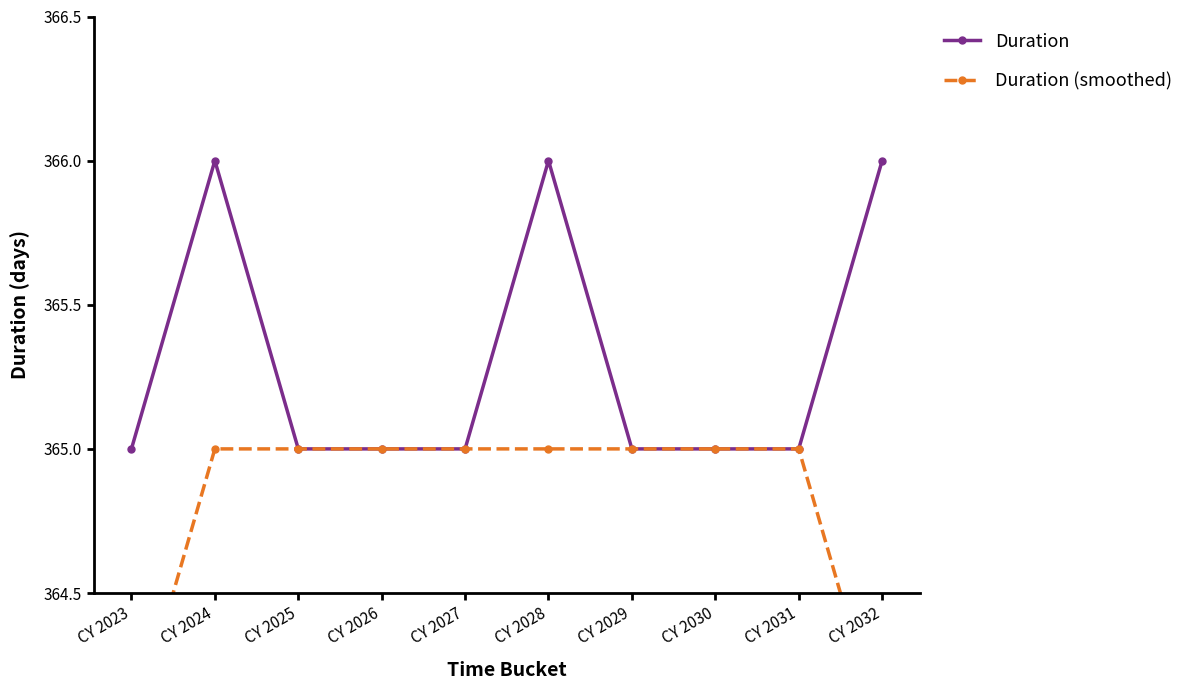

Which series has the largest total across all categories?

Duration